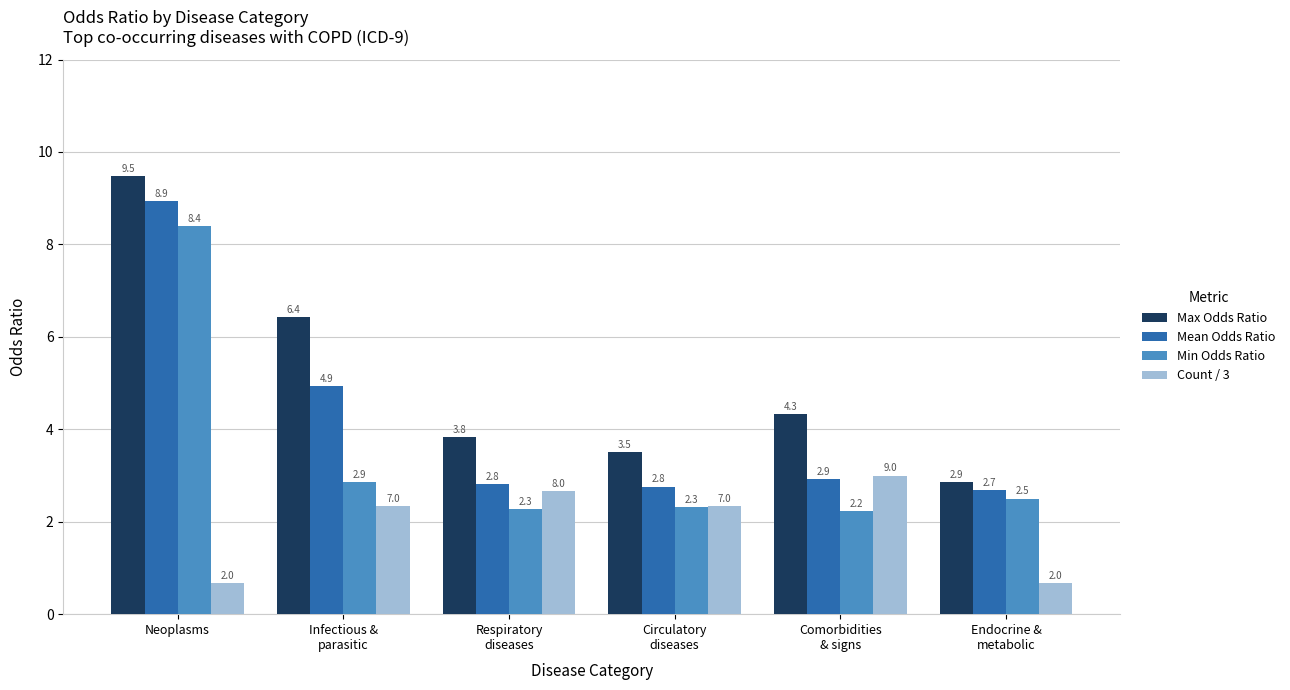

At how many categories does at least one series exceed 9?

1